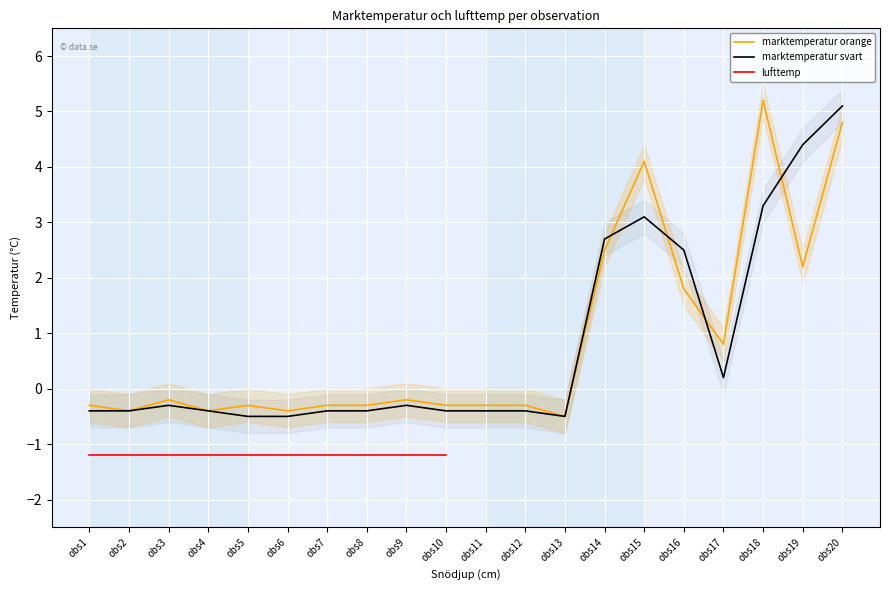

Is it true that marktemperatur orange equals -0.4 at obs4?

True